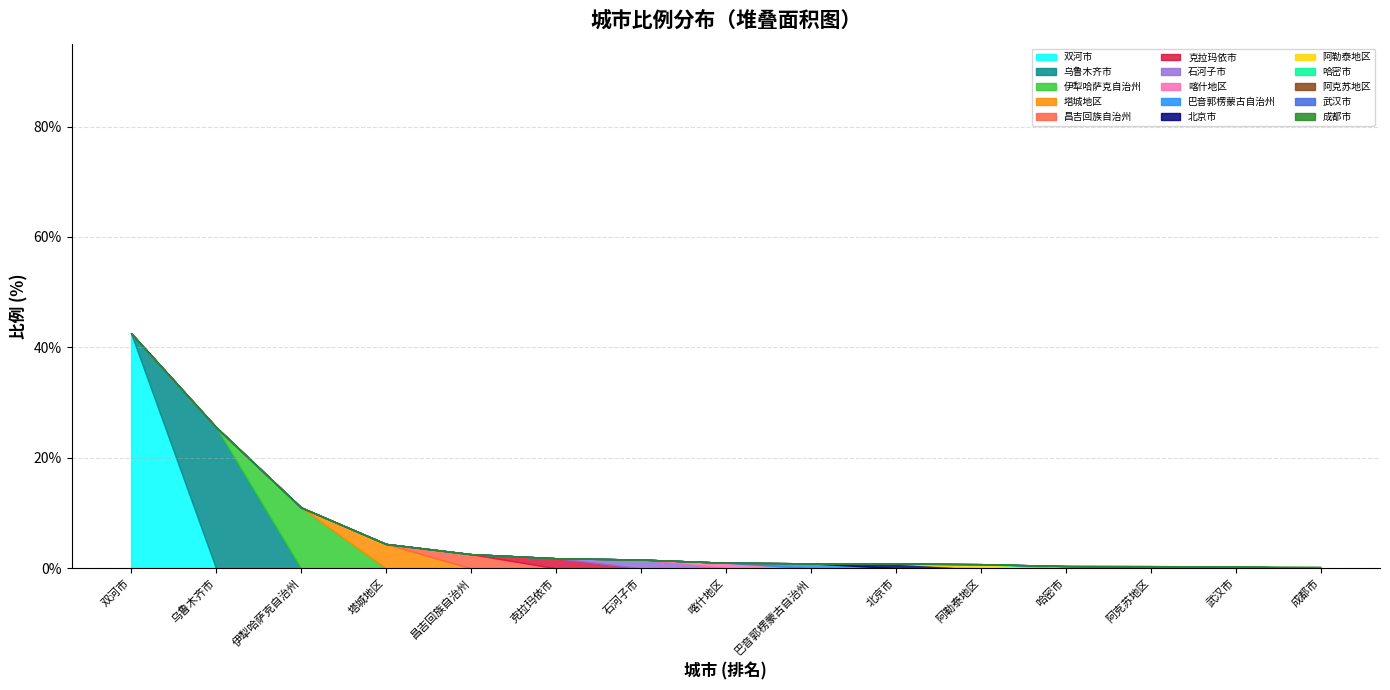

What is the label of the 6th point from the left?

克拉玛依市